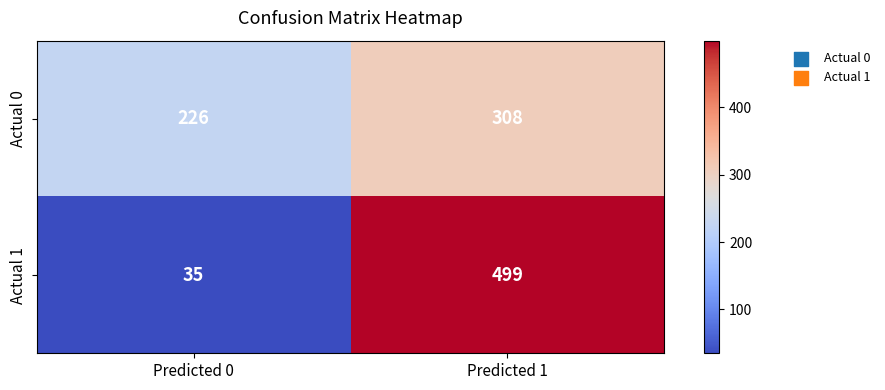

How many categories are shown in the chart?

2